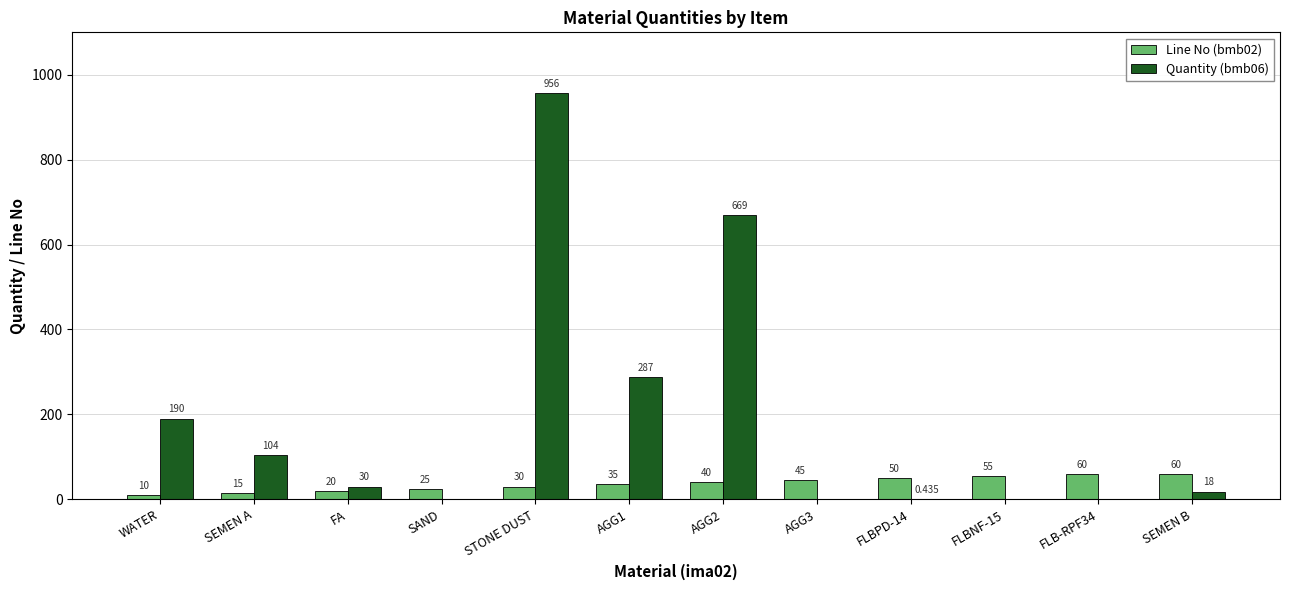

Which series has the largest total across all categories?

Quantity (bmb06)